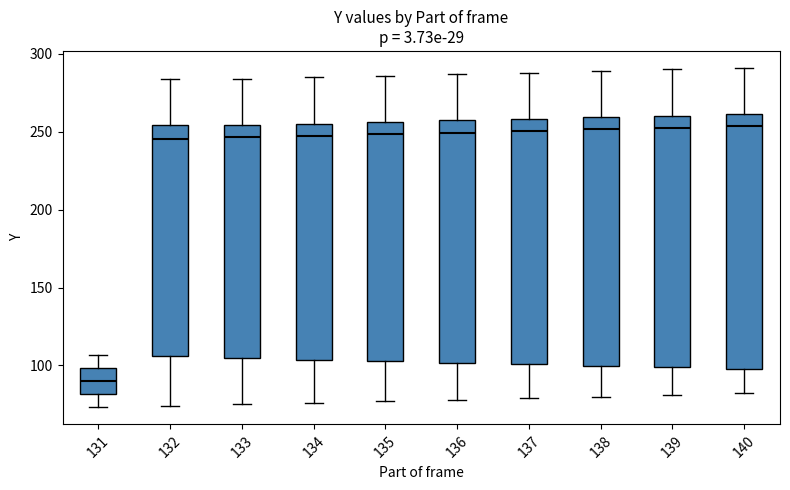

Reading left to right, read every box against the y-axis: the position of its median line, the range the box covers, and the ends of its whiskers. The values are not printed on the chart, so give them approximately, as read against the axis.

131: median 90, box 80 to 100, whiskers 75 to 105
132: median 245, box 105 to 255, whiskers 75 to 285
133: median 245, box 105 to 255, whiskers 75 to 285
134: median 250, box 105 to 255, whiskers 75 to 285
135: median 250, box 105 to 255, whiskers 75 to 285
136: median 250, box 100 to 255, whiskers 80 to 285
137: median 250, box 100 to 260, whiskers 80 to 290
138: median 250, box 100 to 260, whiskers 80 to 290
139: median 255, box 100 to 260, whiskers 80 to 290
140: median 255, box 100 to 260, whiskers 80 to 290